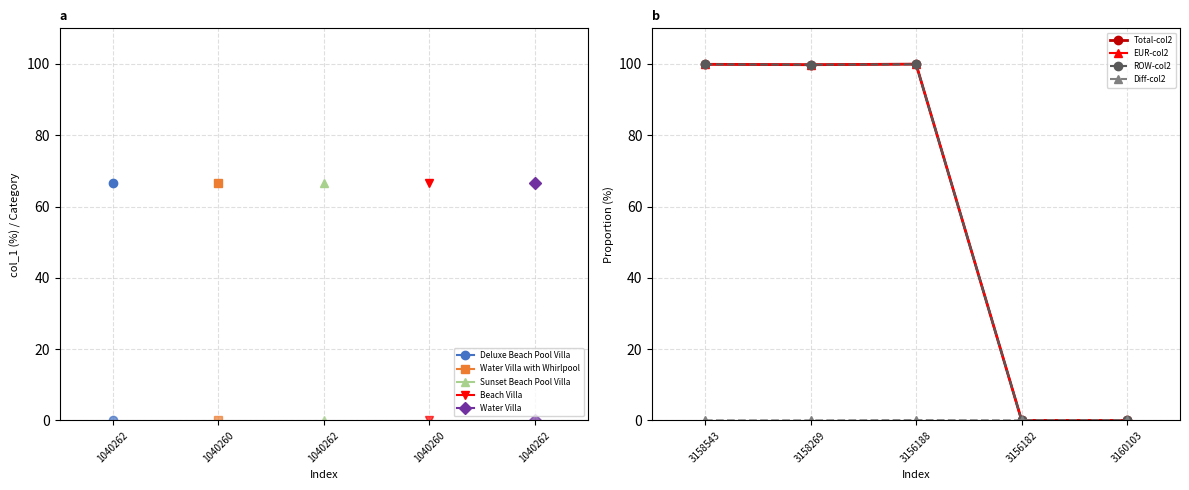

What is the highest value of the EUR-col2 series?

100.0